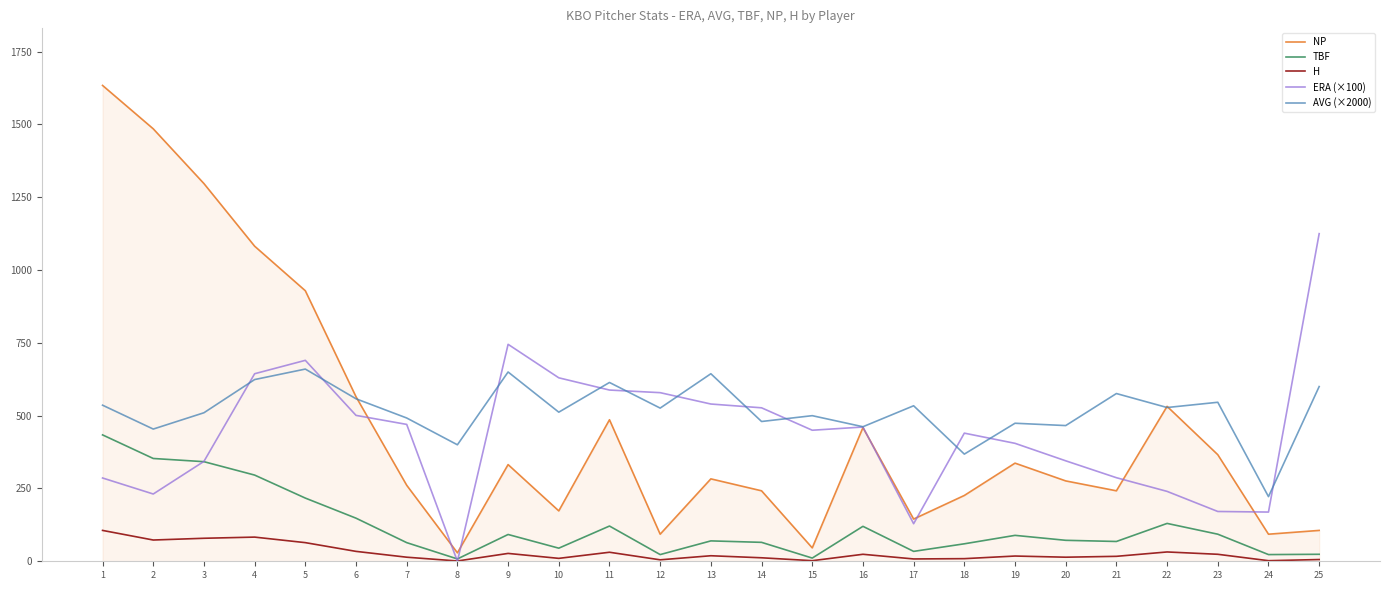

Is the value of H at 6 greater than the value of NP at 10?

No